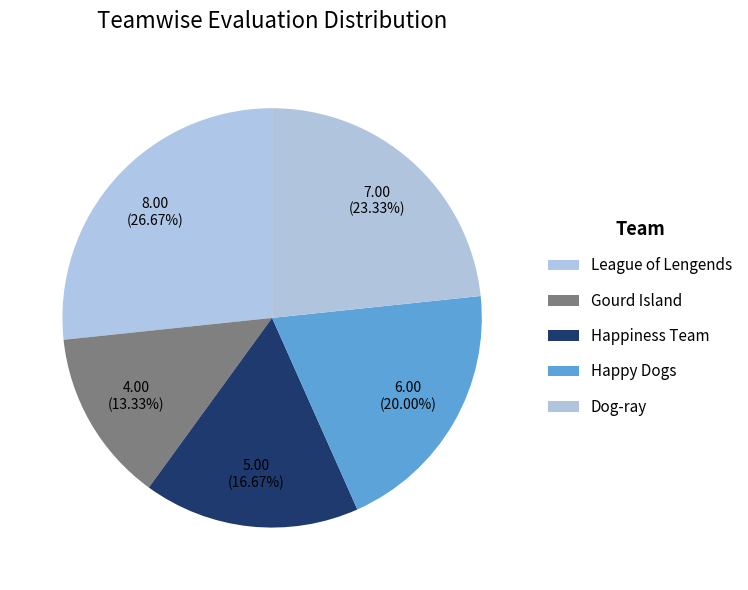

Rank the categories by value from lowest to highest.

Gourd Island, Happiness Team, Happy Dogs, Dog-ray, League of Lengends